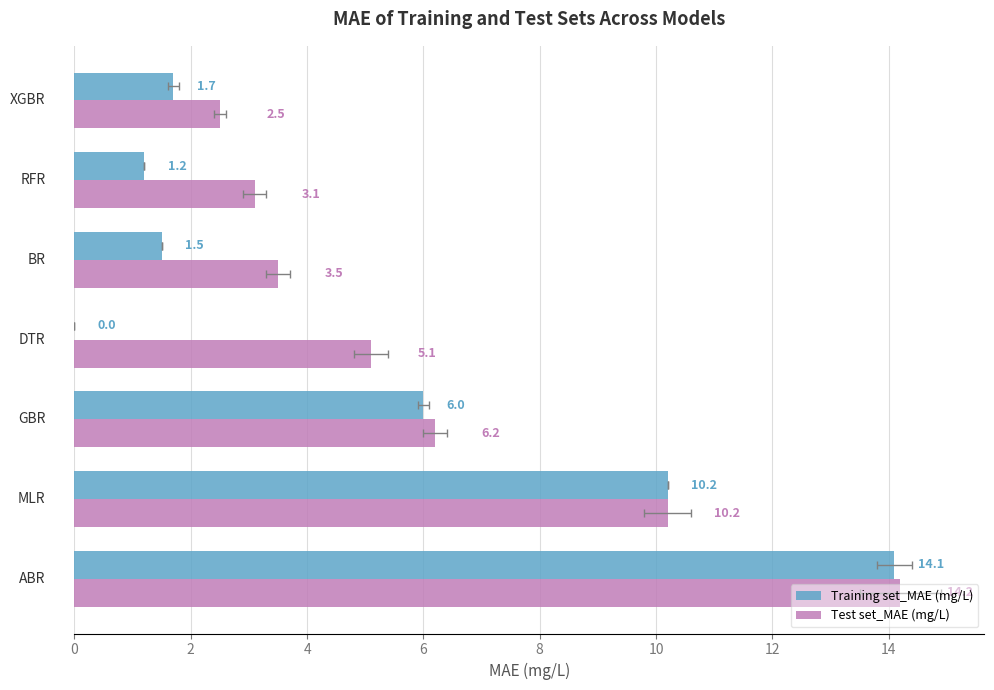

What is the greatest value displayed?

14.2